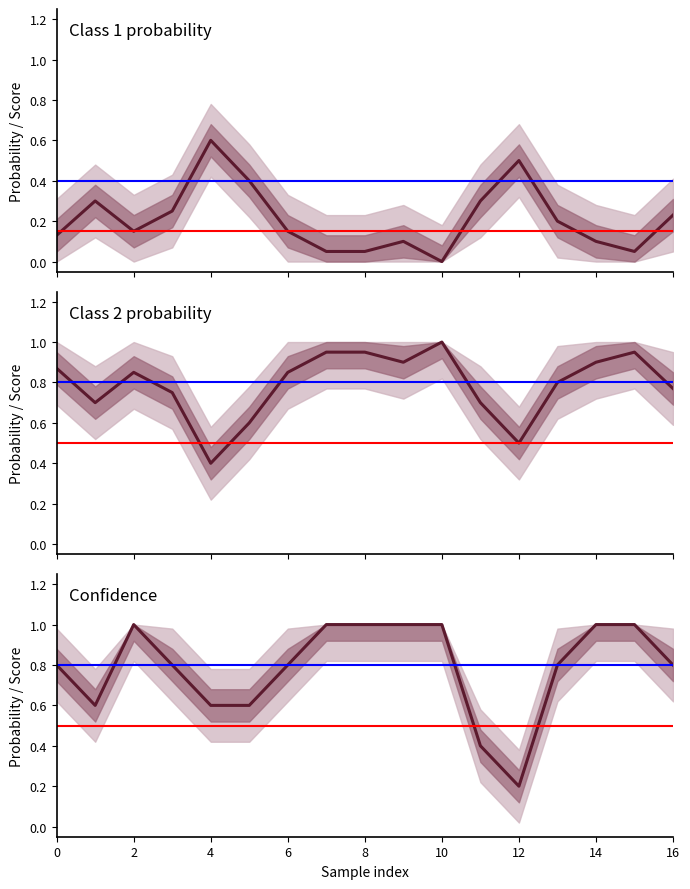

At which label does Confidence reach its minimum?

12